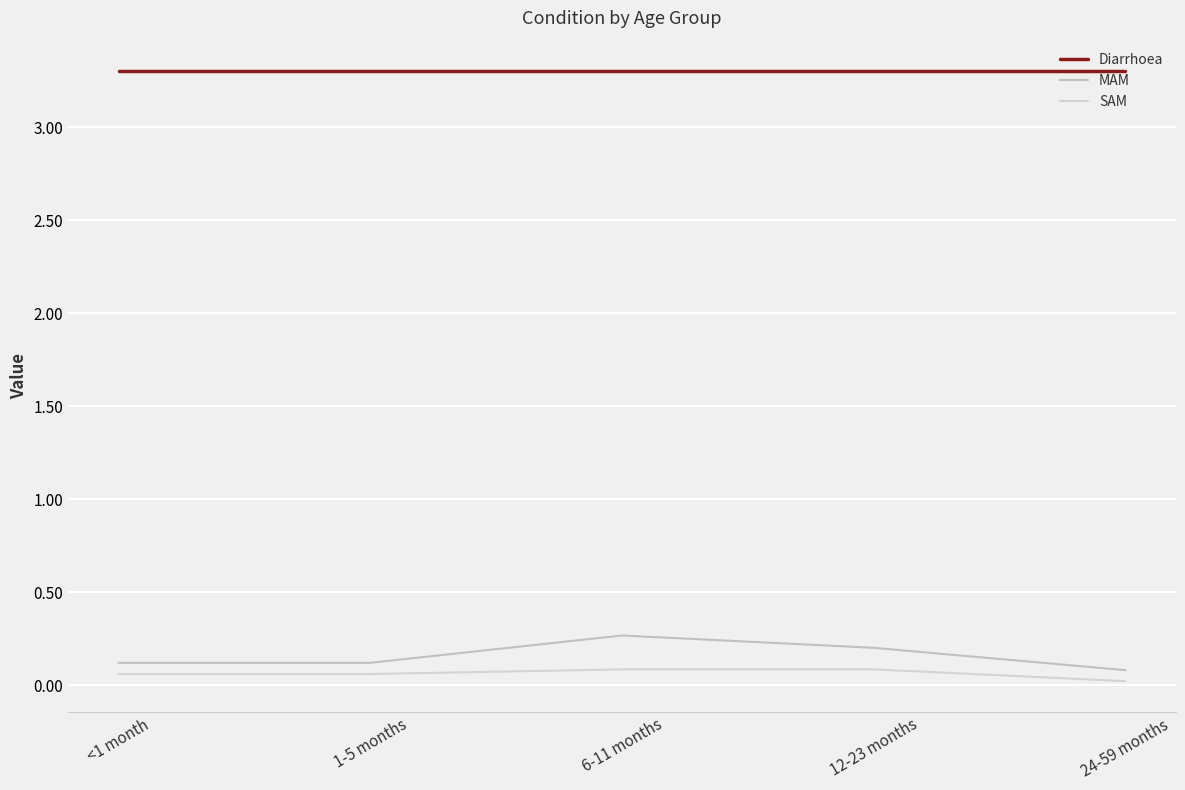

In SAM, how many points are higher than both neighbors (excluding endpoints)?

1